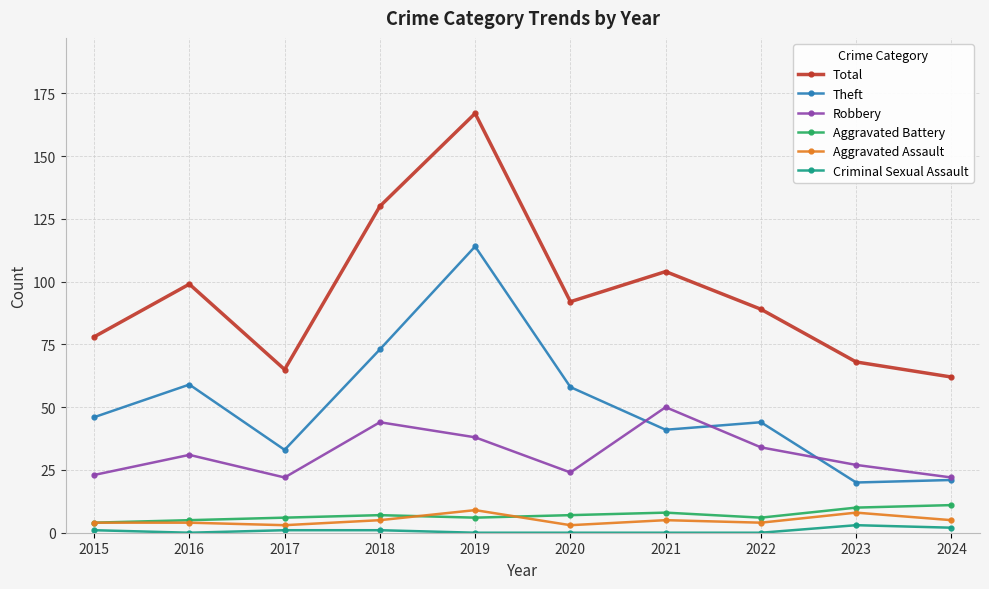

At how many categories does at least one series exceed 127?

2